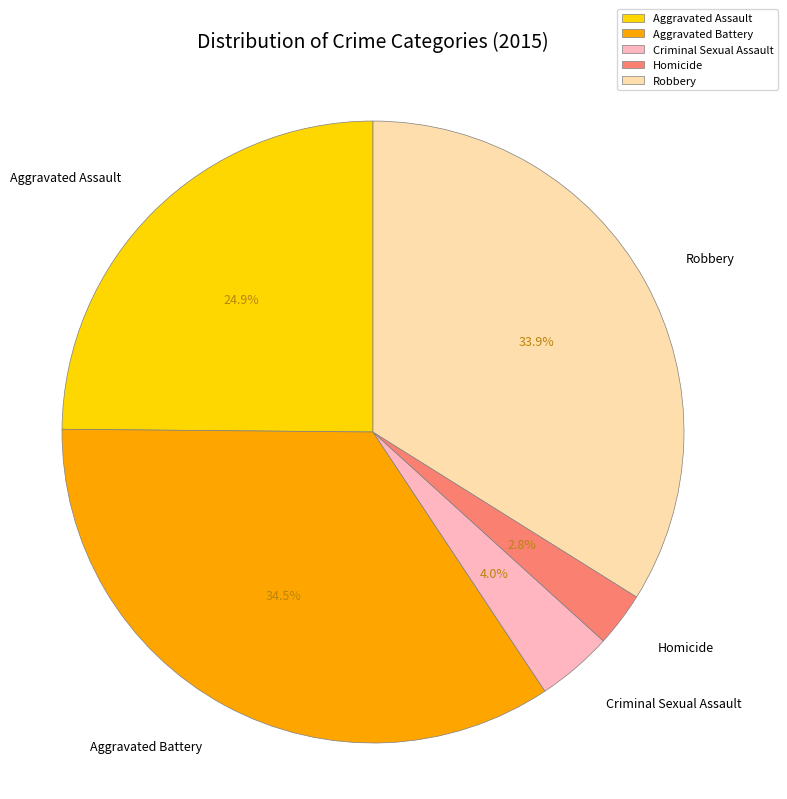

Which slice is the largest?

Aggravated Battery